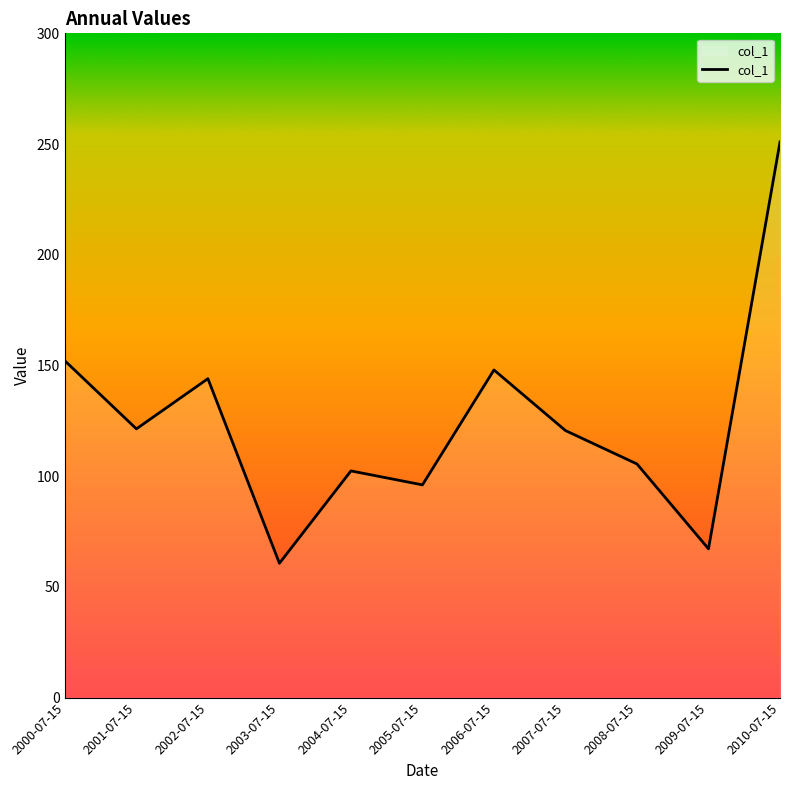

Does the chart have visible grid lines?

No